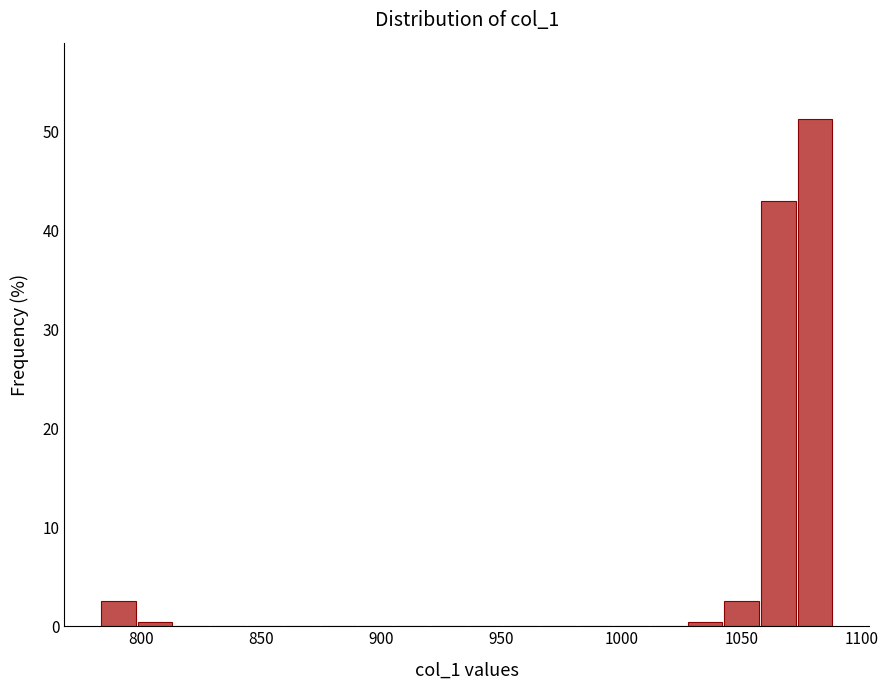

Around what value on the x-axis is the tallest bar? Give the approximate position of its centre, as read against the axis.

1080